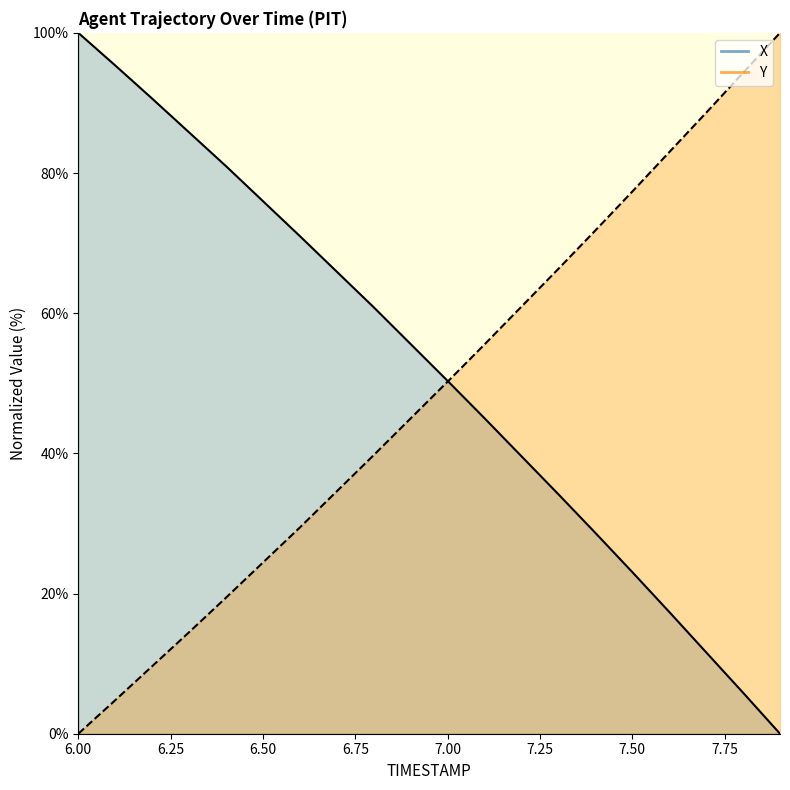

At which label does Y first exceed 50?

7.0